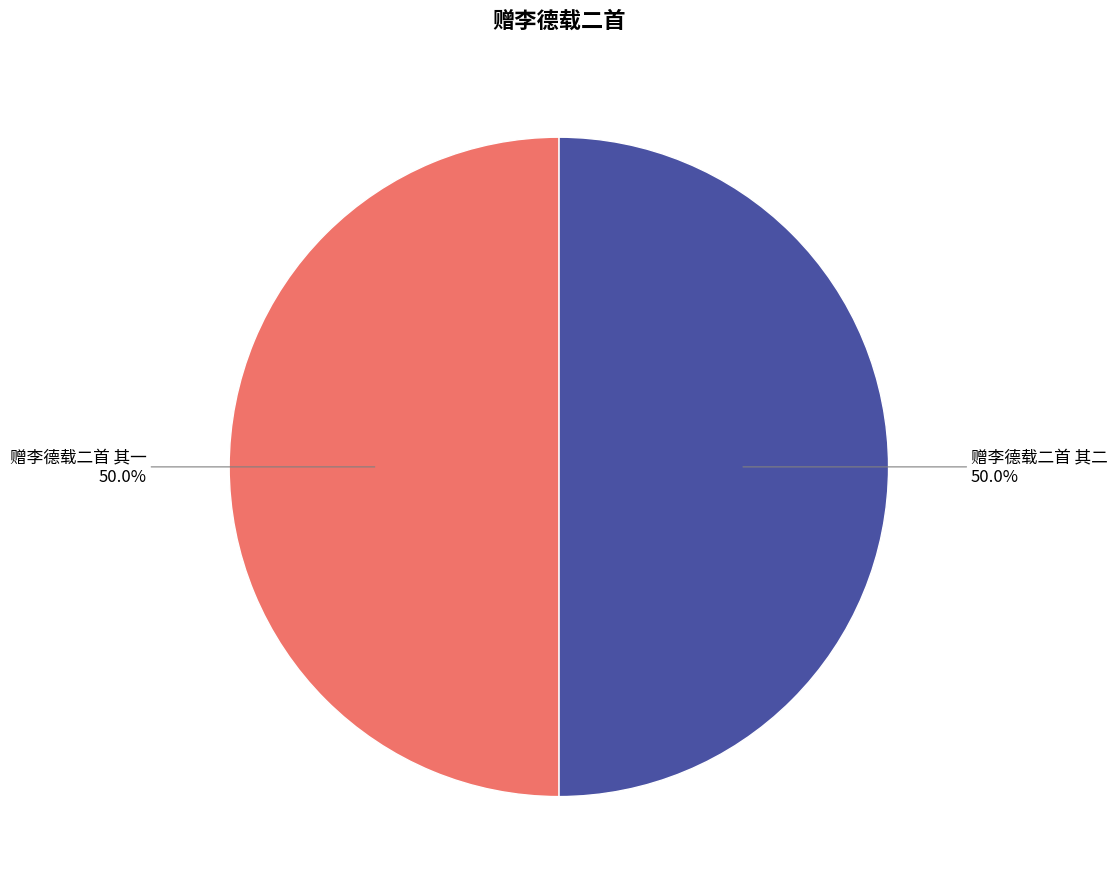

Count the number of slices in the pie.

2